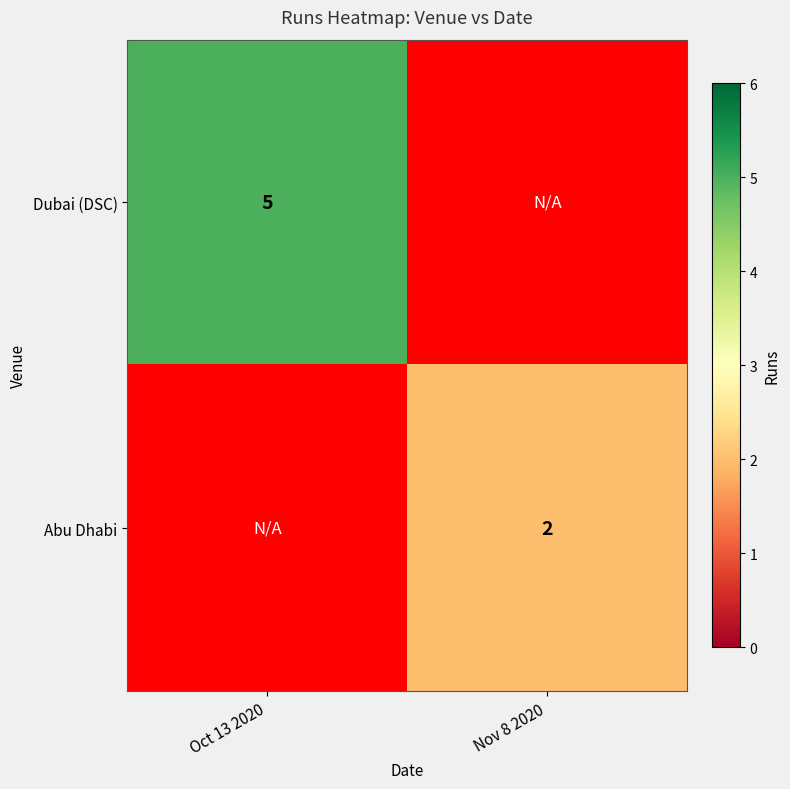

List the labels in order of Abu Dhabi value, smallest first.

Oct 13 2020, Nov 8 2020